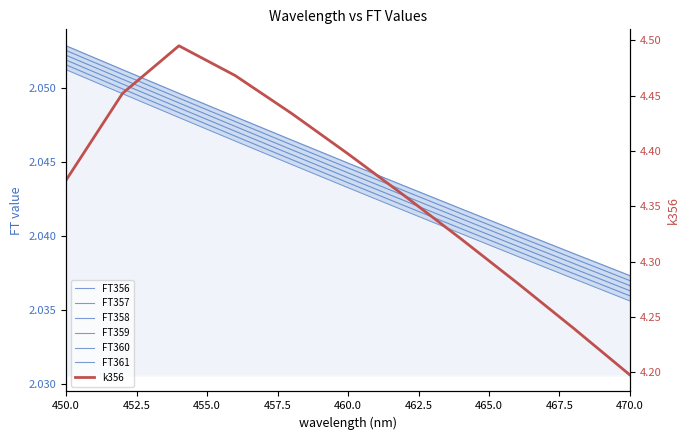

Between 450 and 466, which is larger?

450